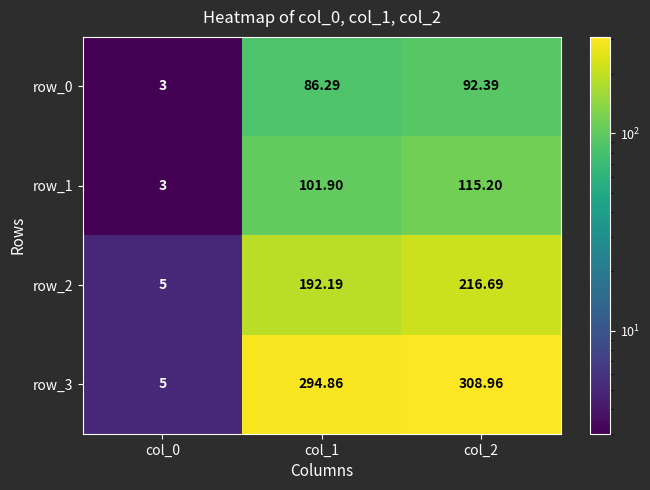

Read the row_2 value at col_2.

216.7